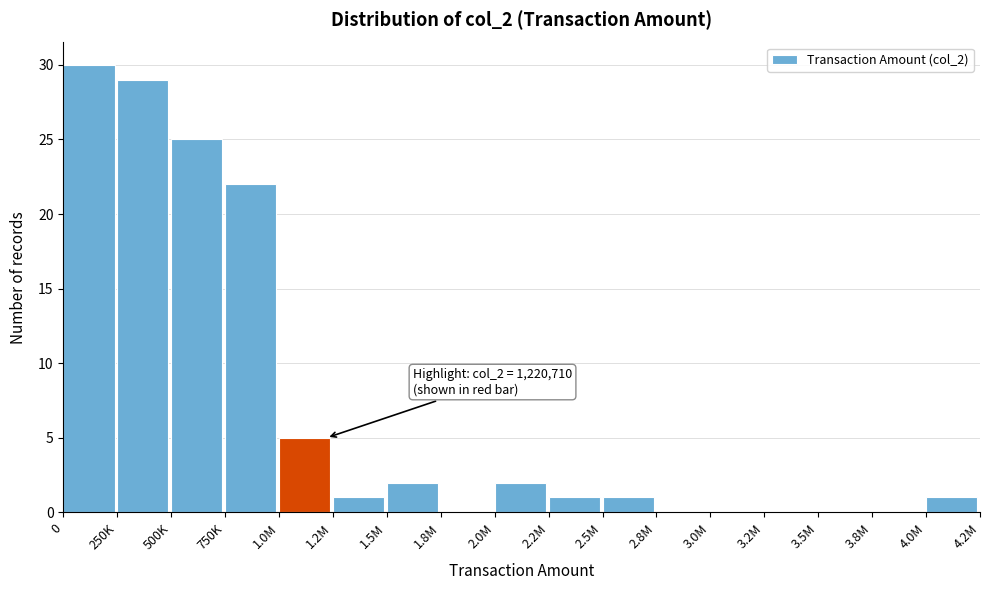

Reading left to right, transcribe all the data shown in this chart.

0=30	250K=29	500K=25	750K=22	1.0M=5	1.2M=1	1.5M=2	1.8M=0	2.0M=2	2.2M=1	2.5M=1	2.8M=0	3.0M=0	3.2M=0	3.5M=0	3.8M=0	4.0M=1